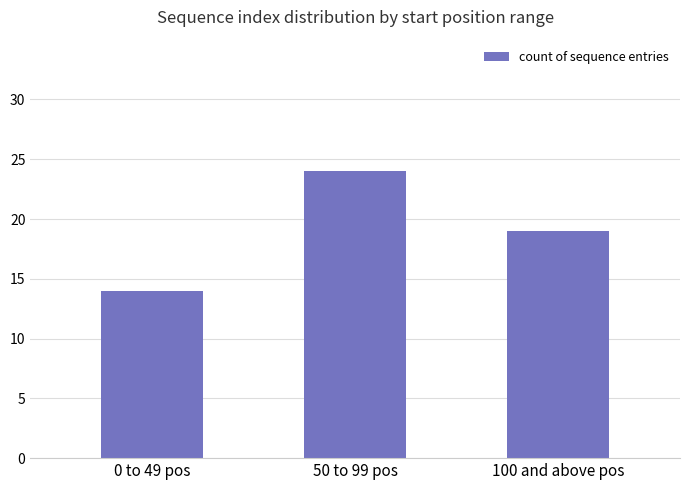

Reading left to right, extract all data points from this chart.

14	24	19